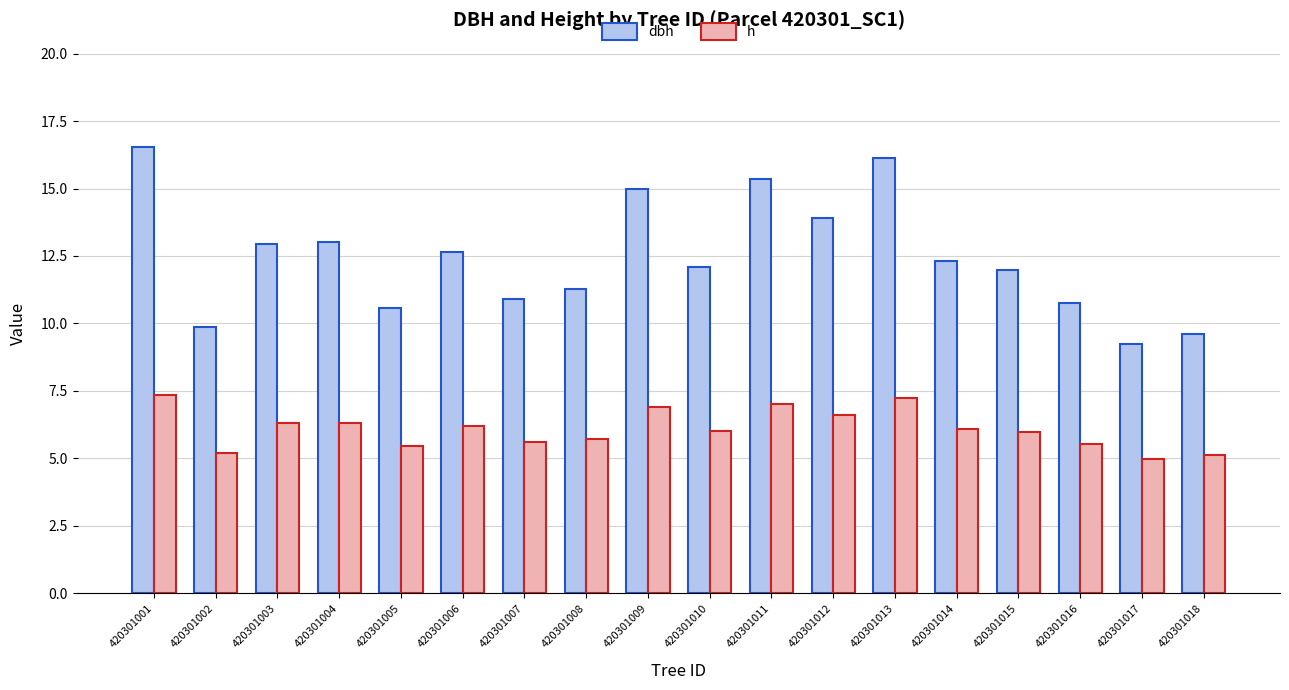

Where does the dbh series first go above 12?

420301001